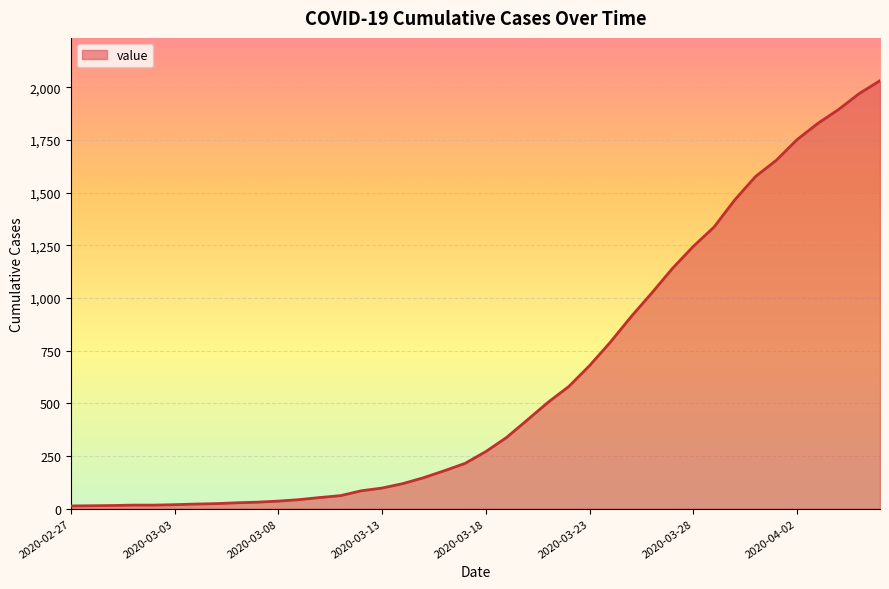

What is the maximum value shown in the chart?

2032